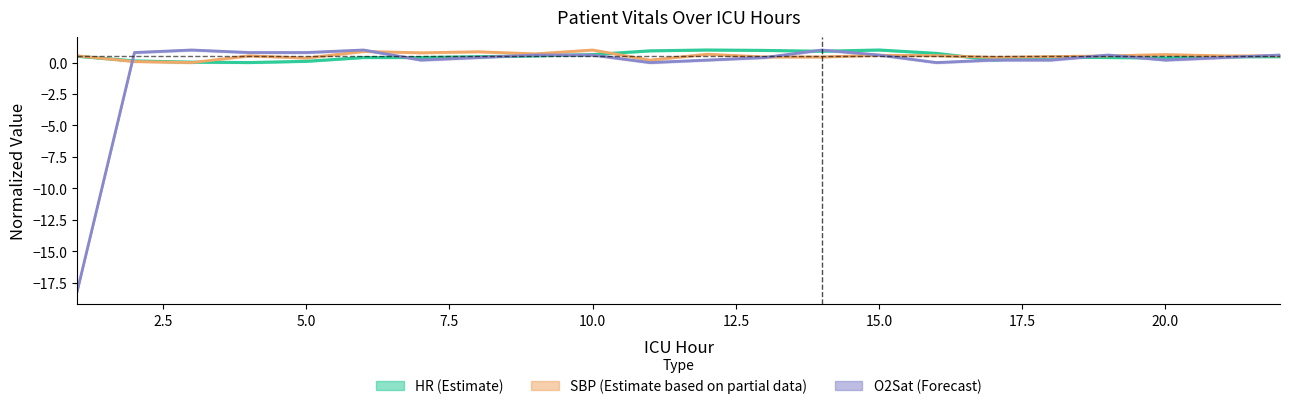

How many data points in SBP (Partial data) are above 0?

21